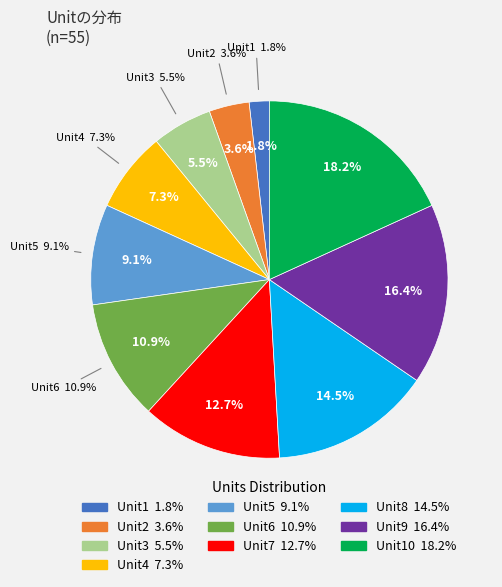

Which slice is the smallest?

Unit1